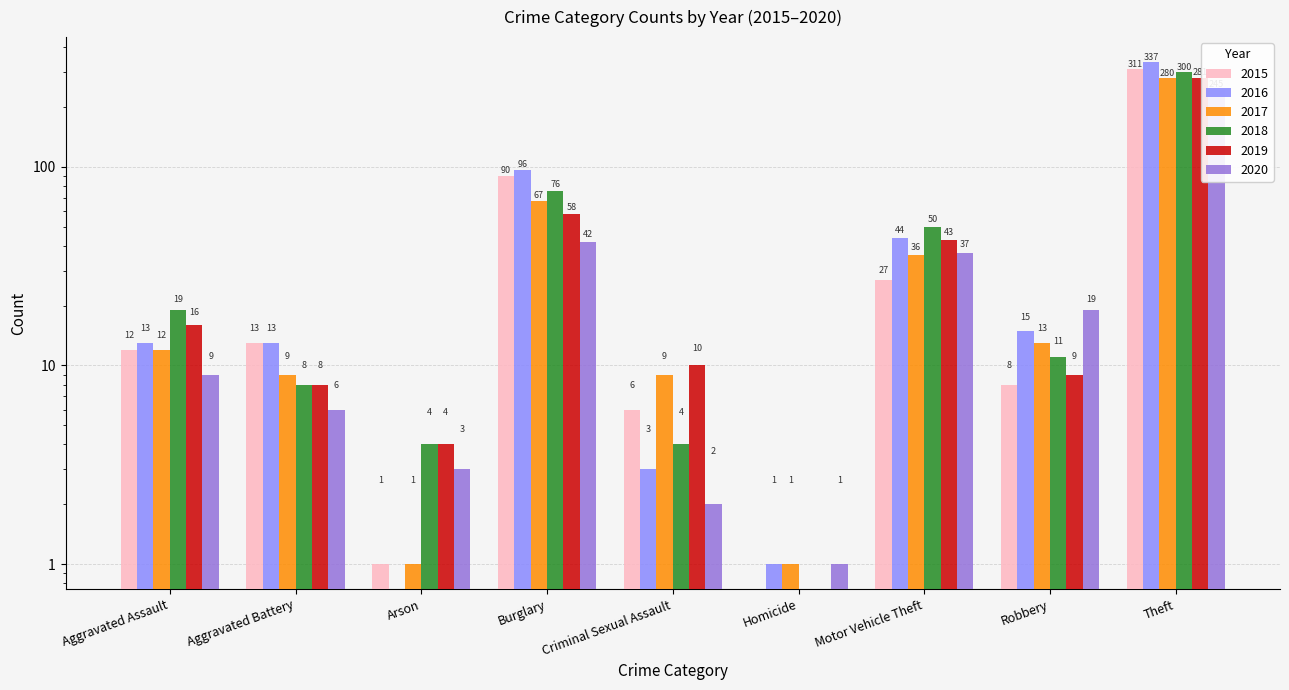

List the labels in order of 2018 value, smallest first.

Homicide, Arson, Criminal Sexual Assault, Aggravated Battery, Robbery, Aggravated Assault, Motor Vehicle Theft, Burglary, Theft